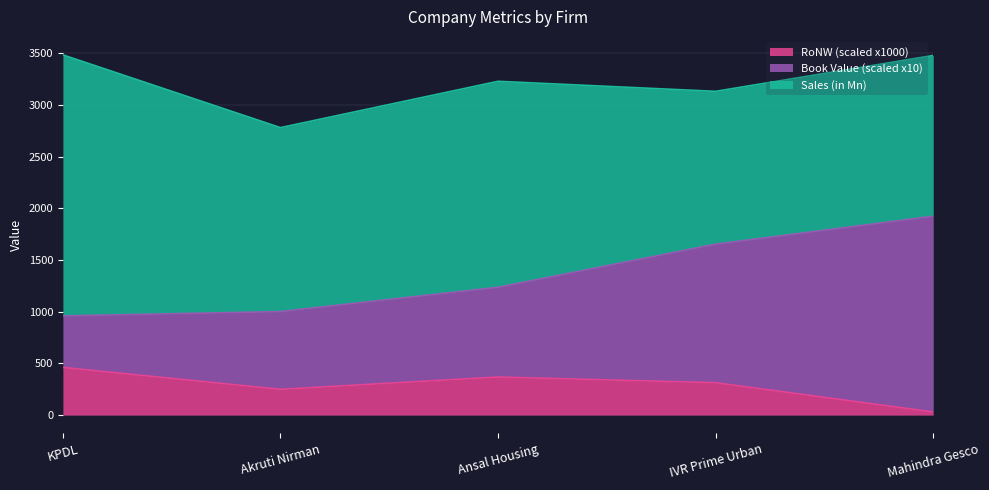

What is the difference between the Book Value values at IVR Prime Urban and Akruti Nirman?

652.0